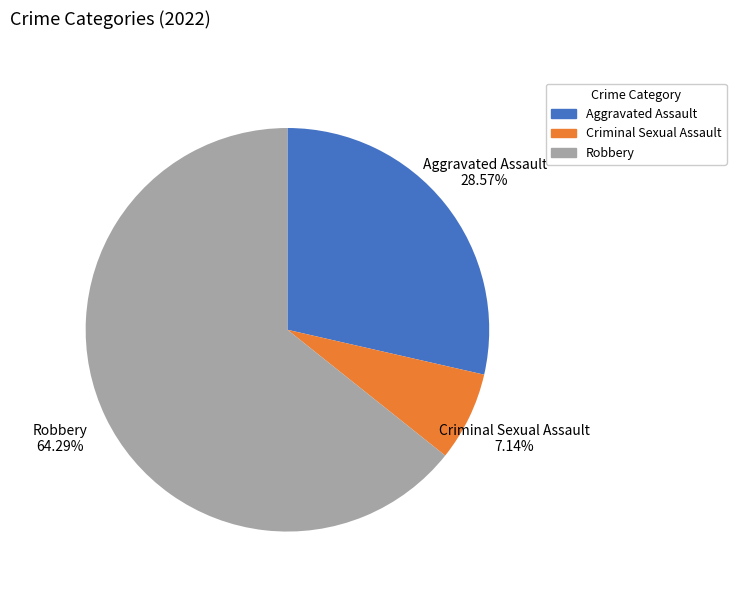

Does Robbery represent more than half of the total?

Yes